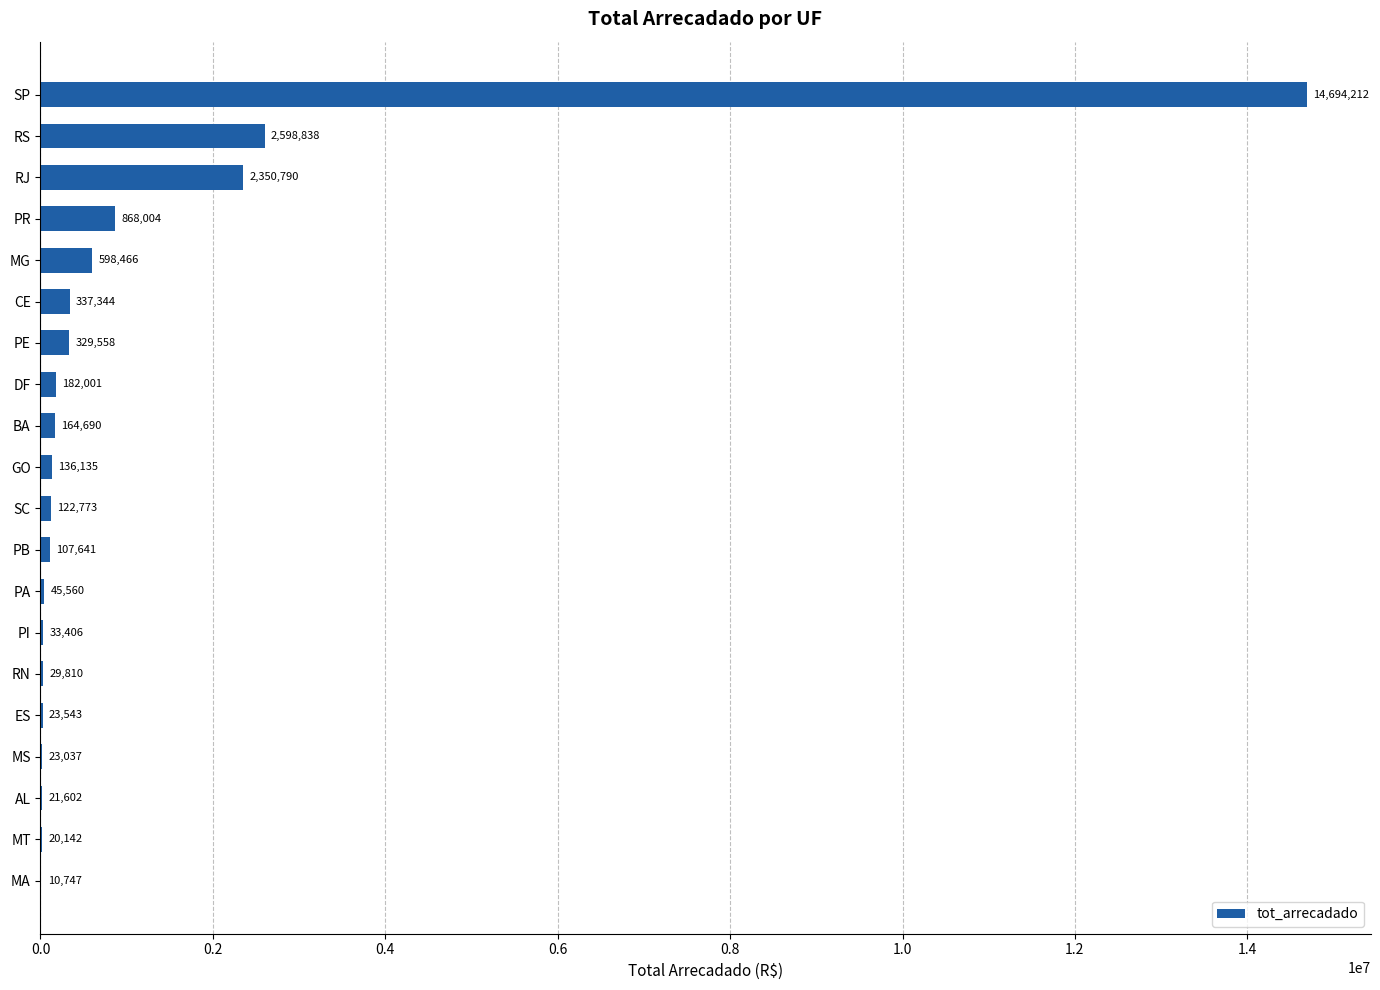

How many categories are shown in the chart?

20